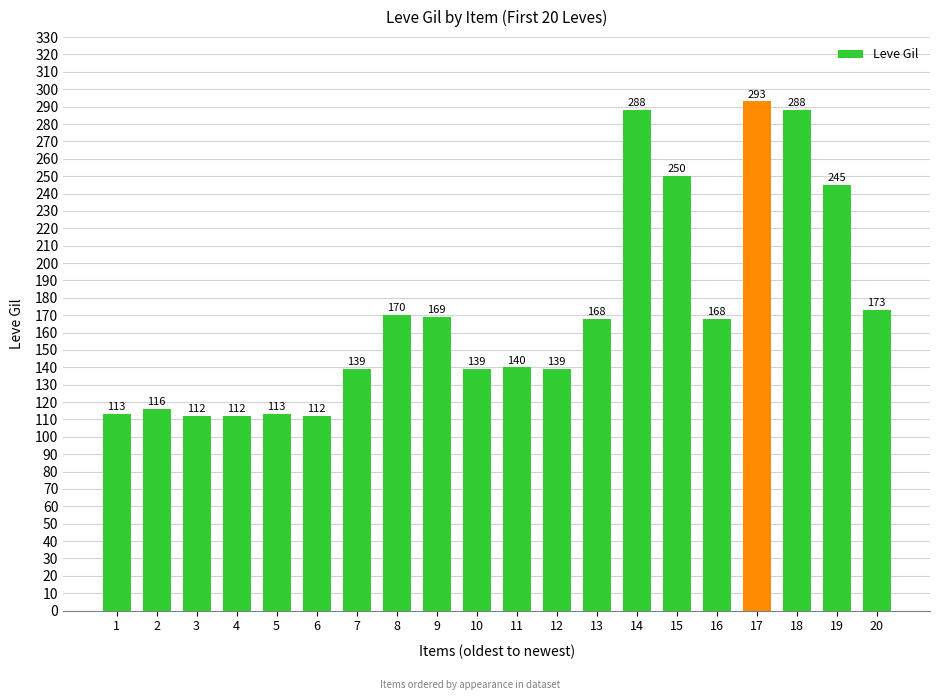

At which category does the chart reach its peak across all series?

17